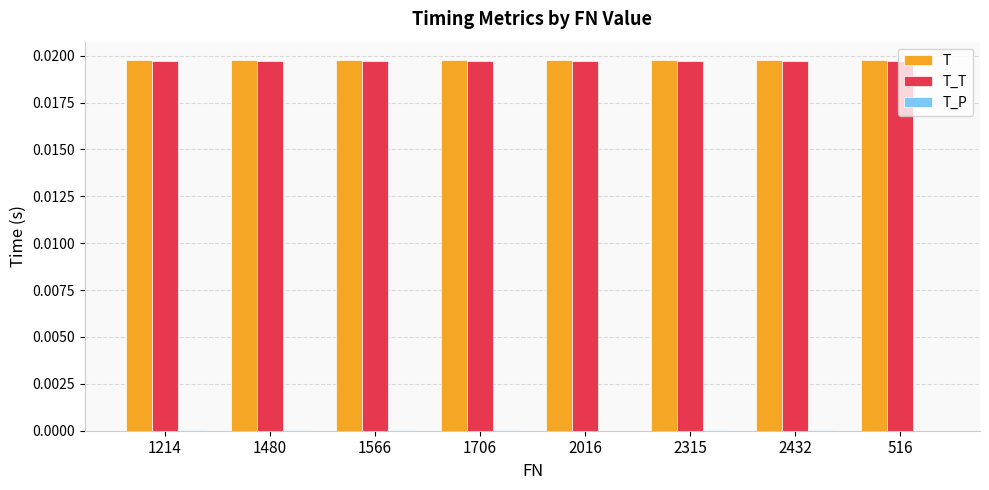

The T series shows 0.0 at 516. True or false?

True